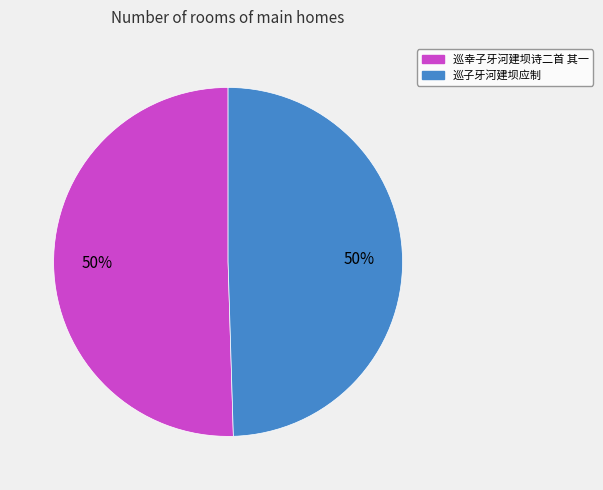

To the nearest percent, what portion does 巡幸子牙河建坝诗二首 其一 represent?

50%